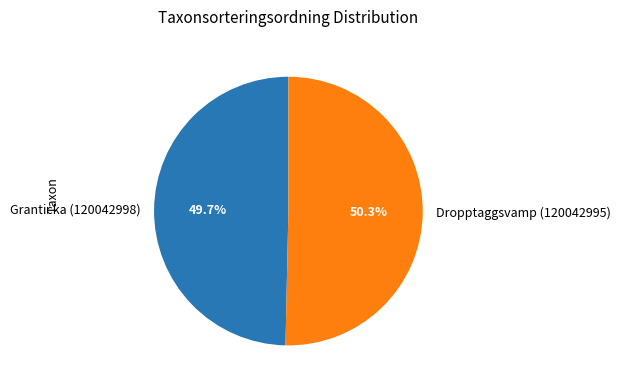

What is the ratio of the value at Granticka (120042998) to the value at Dropptaggsvamp (120042995)?

1.0